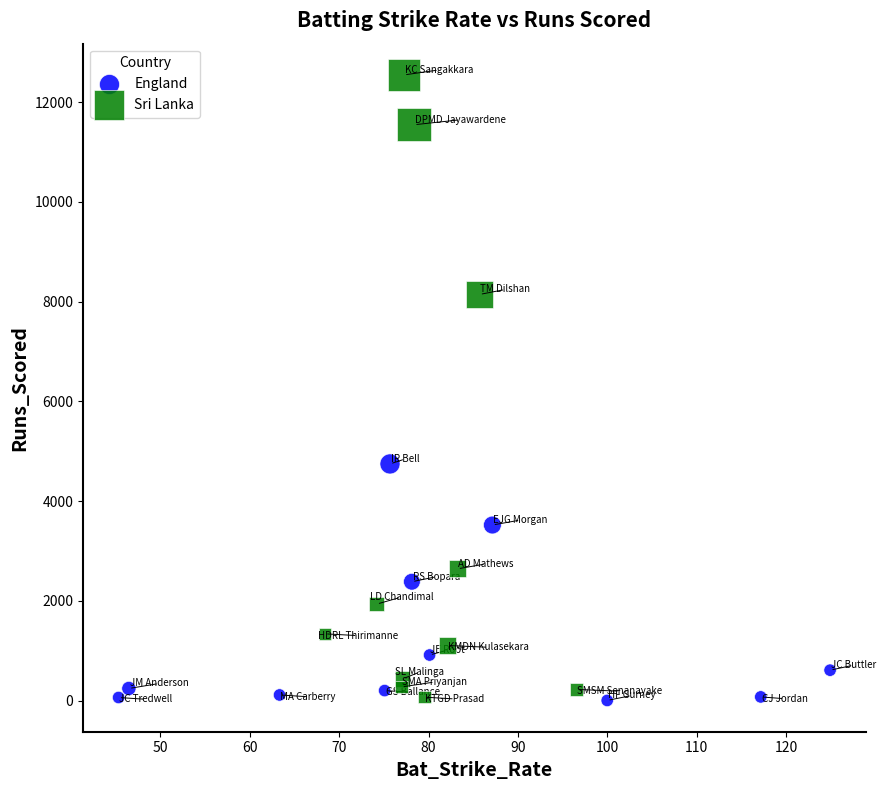

Which series has the widest spread of Y values?

Sri Lanka